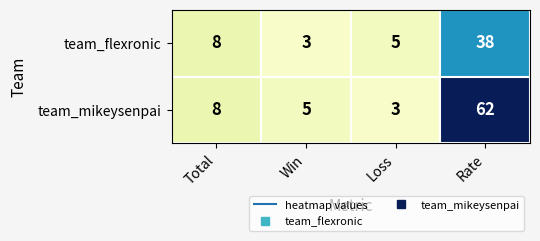

At Loss, list the series in order from largest to smallest.

team_flexronic, team_mikeysenpai